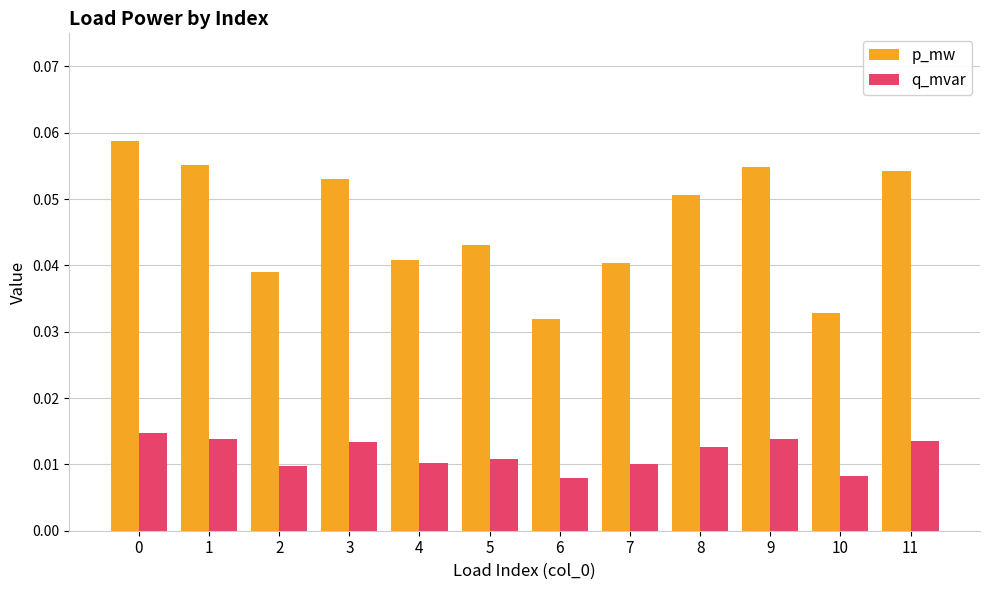

Which series has the widest spread of values?

p_mw